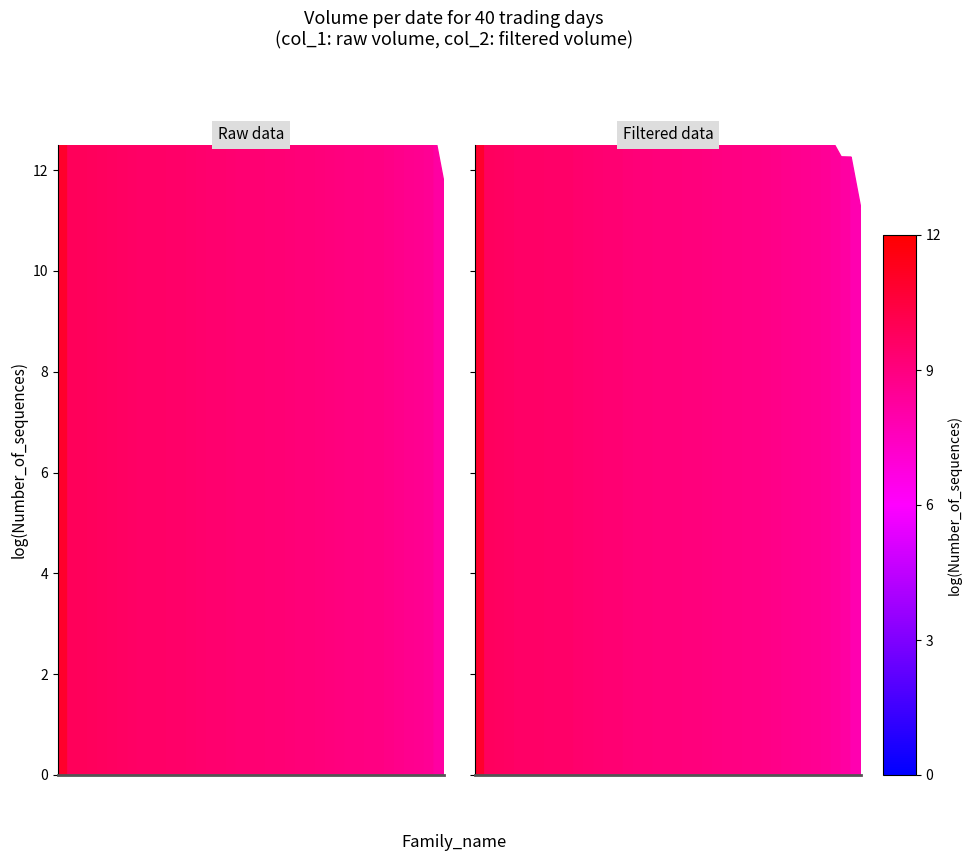

What is the value of the col_2 point at the 22nd from the left?

13.6